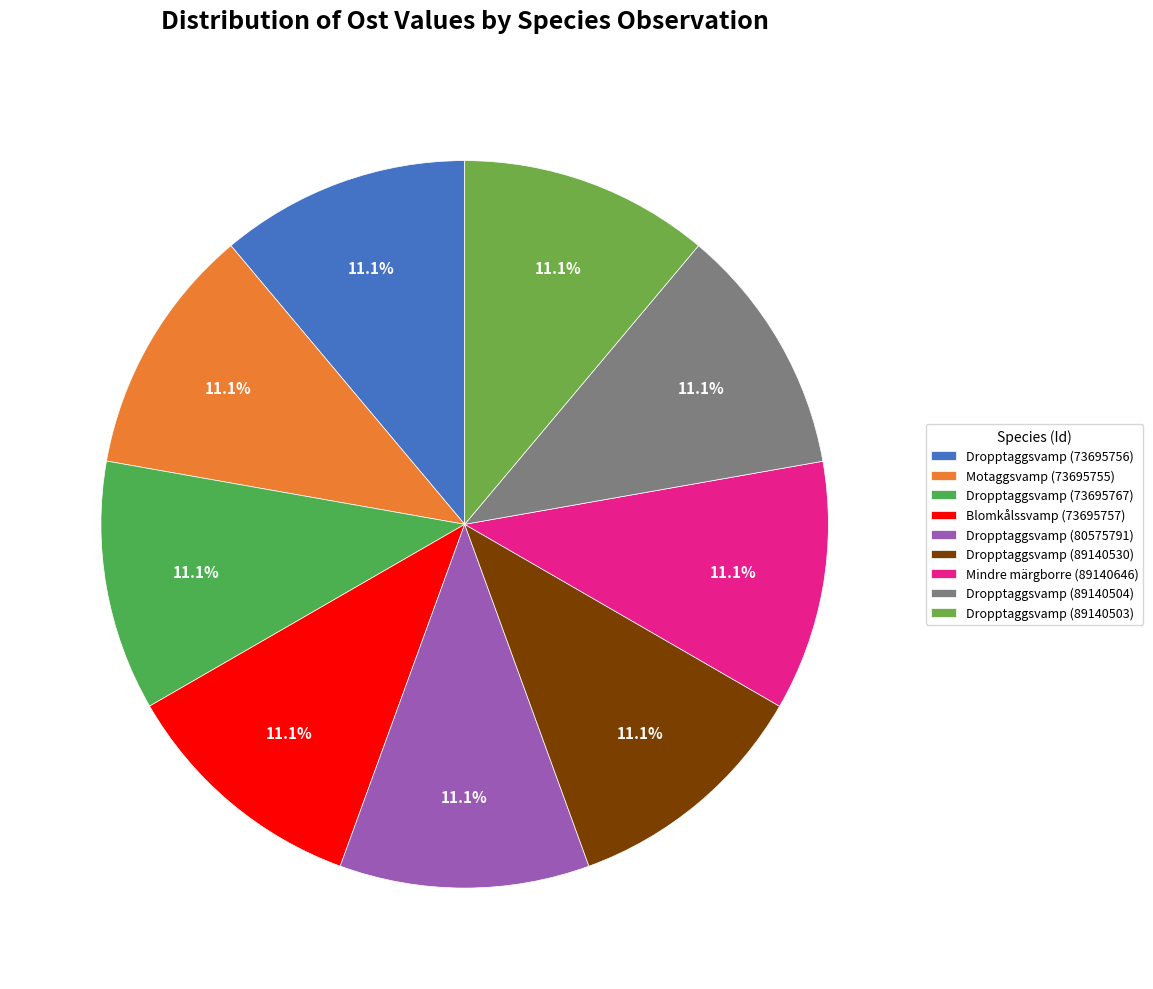

Rank the categories by value from lowest to highest.

Dropptaggsvamp (73695756), Dropptaggsvamp (80575791), Motaggsvamp (73695755), Dropptaggsvamp (89140504), Dropptaggsvamp (89140503), Dropptaggsvamp (89140530), Mindre märgborre (89140646), Dropptaggsvamp (73695767), Blomkålssvamp (73695757)